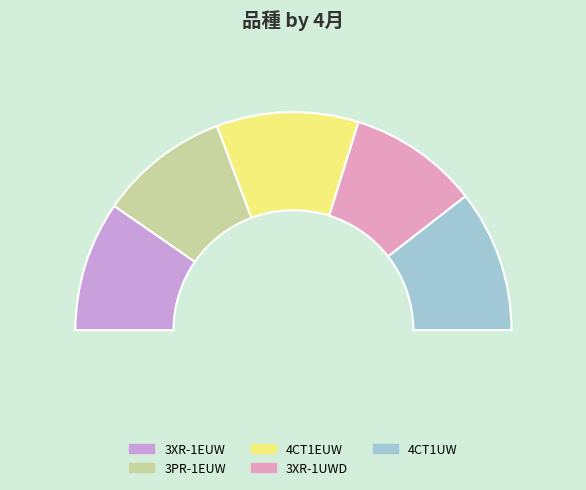

Which category has the smallest portion of the pie?

3XR-1EUW